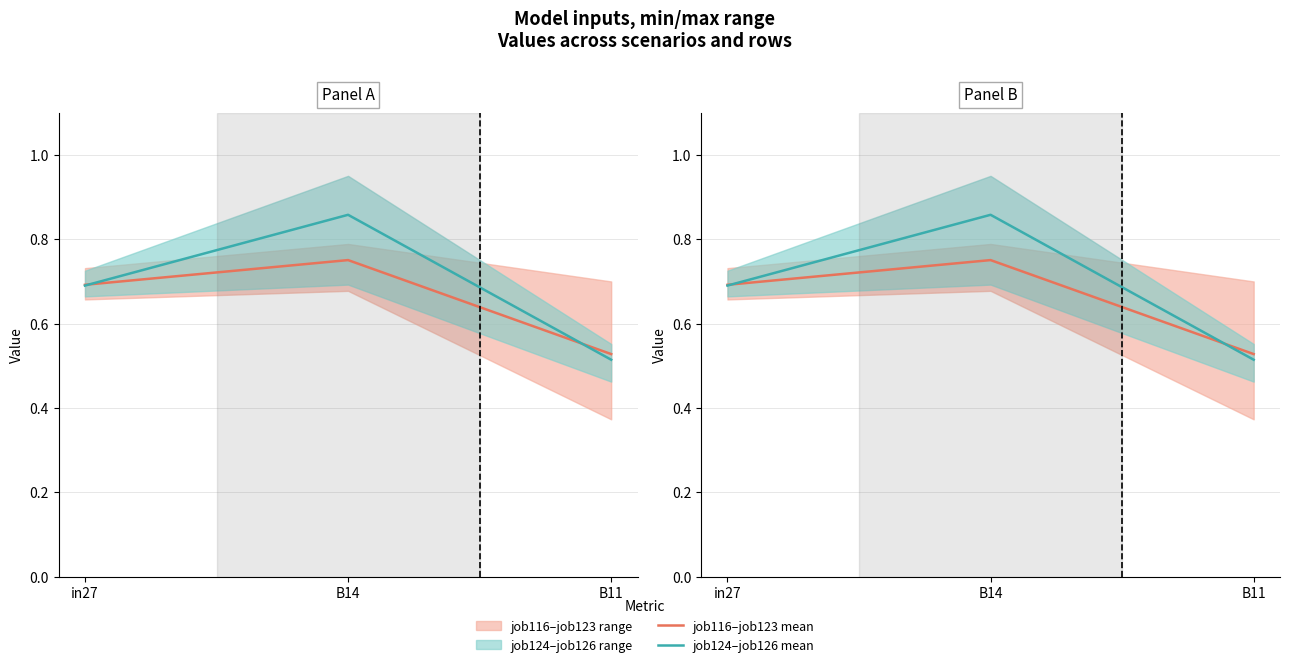

List the labels in order of job124–job126 mean value, smallest first.

B11, in27, B14